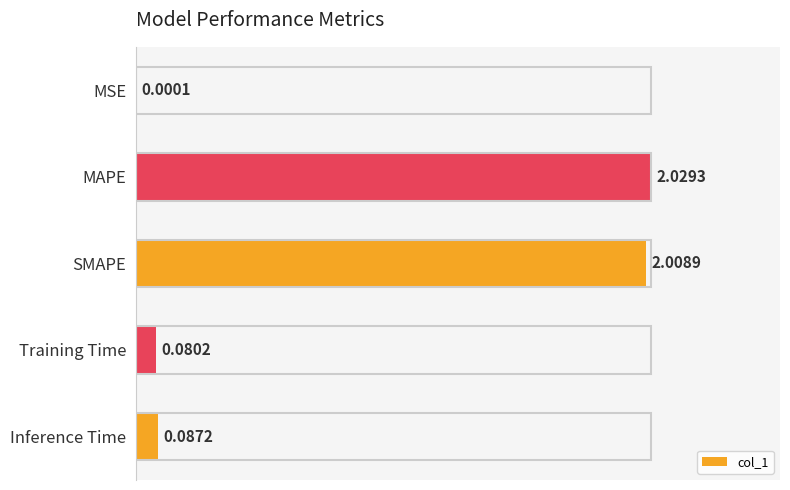

What is the sum of all values?

4.2